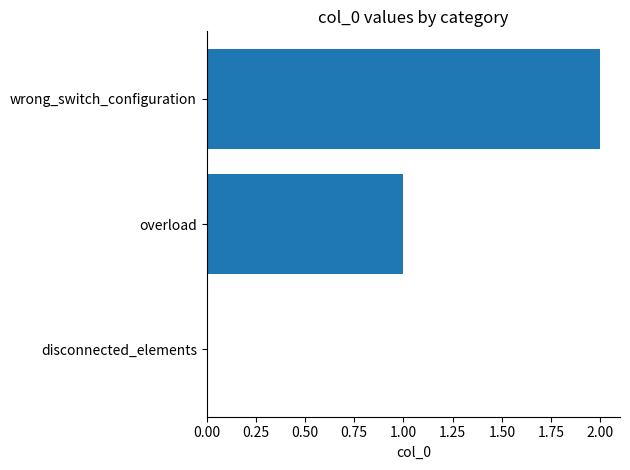

The chart shows a value of 2 at wrong_switch_configuration. True or false?

True